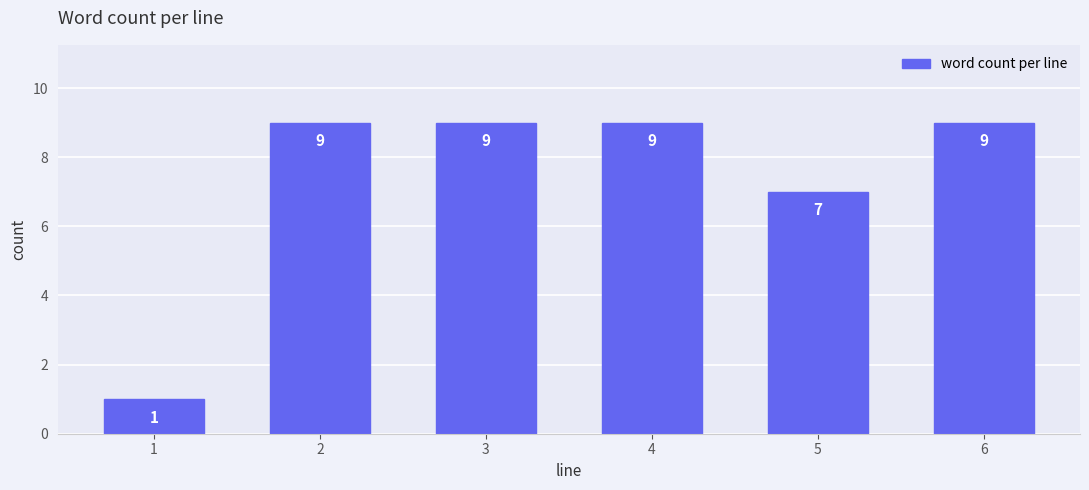

Reading left to right, transcribe all the data shown in this chart.

1=1	2=9	3=9	4=9	5=7	6=9